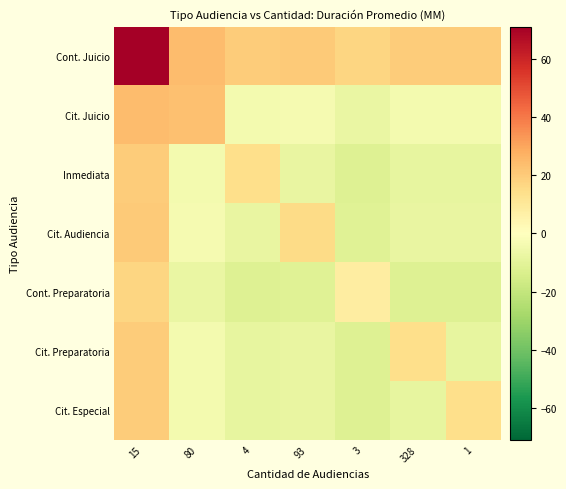

What is the total value across all series at 3?

-28.8